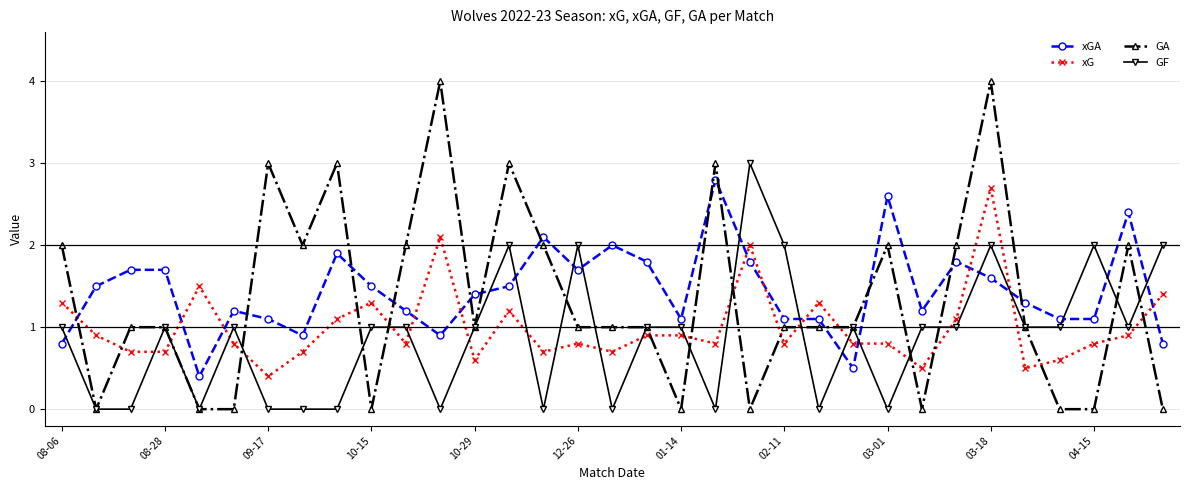

Which series has the widest spread of values?

GA